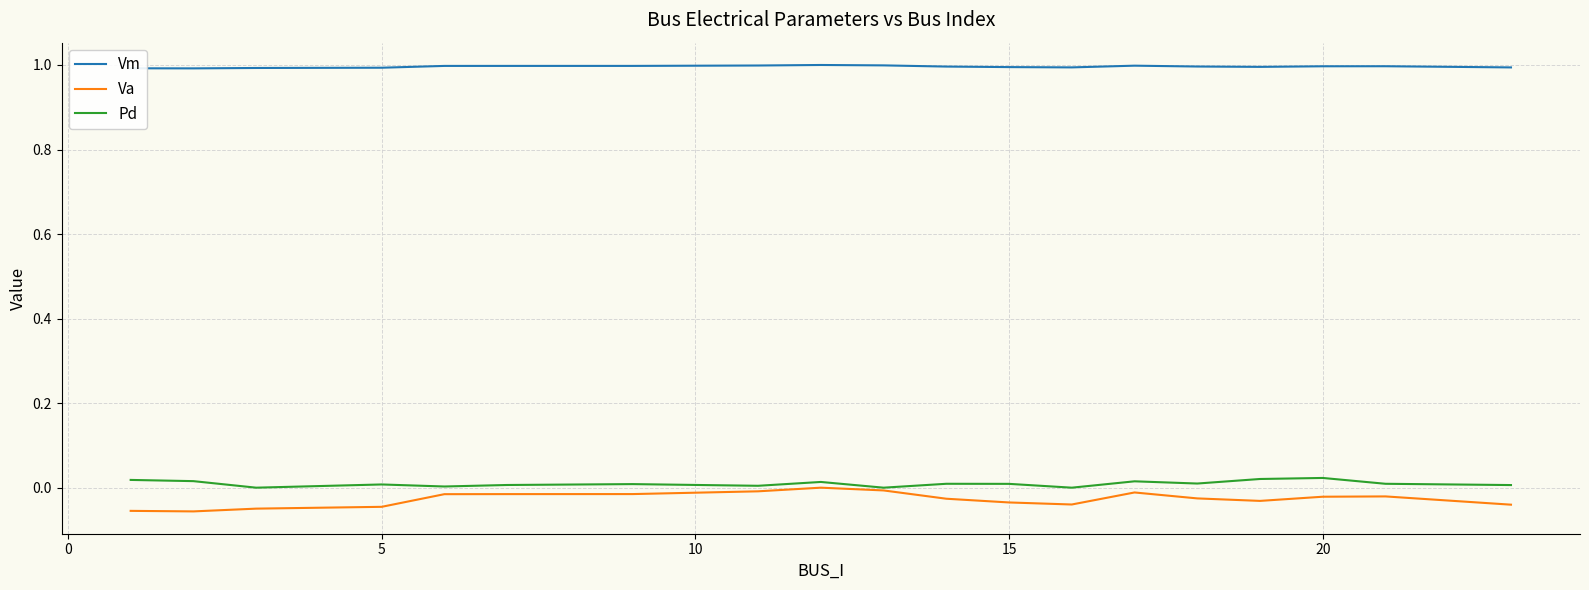

Which series has the widest spread of values?

Va